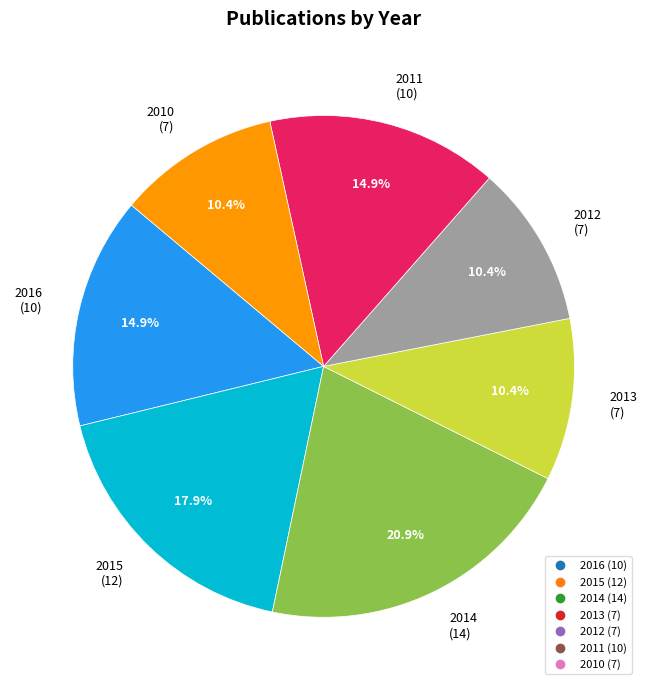

Which has a higher value, 2016 or 2014?

2014